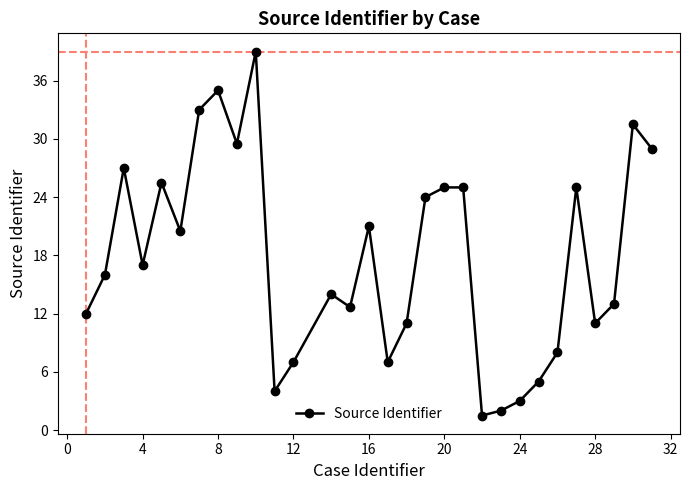

What is the value of the 14th point from the left?

12.7